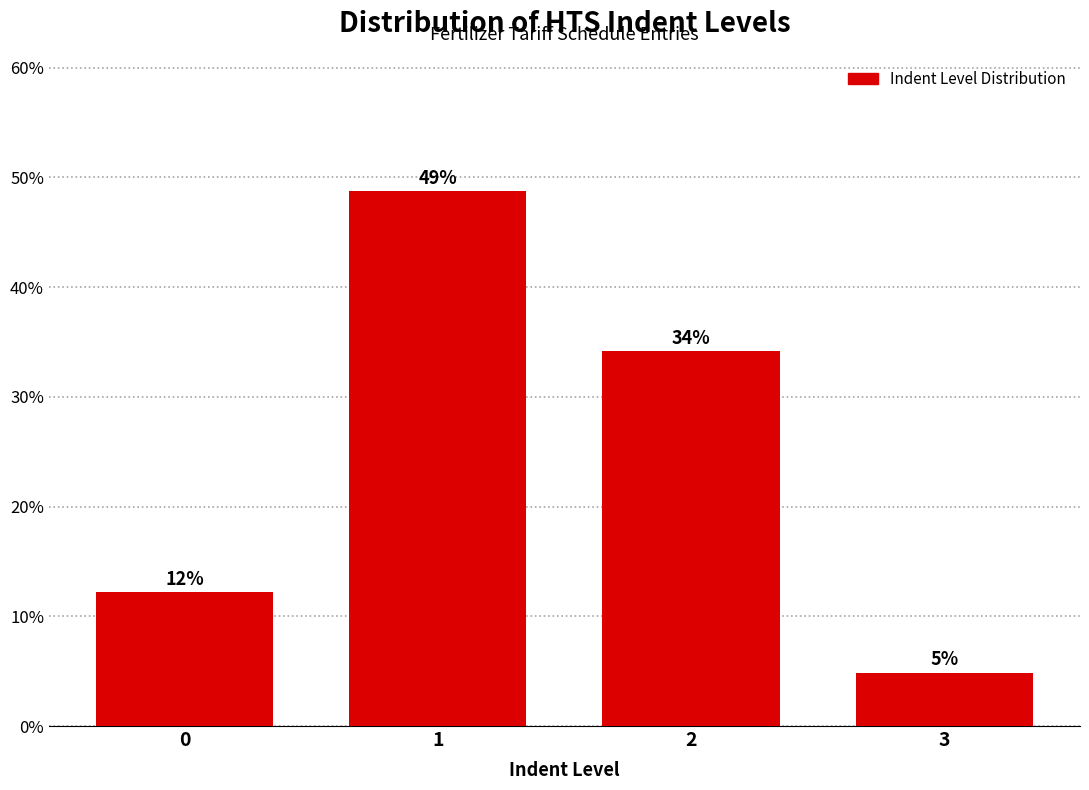

What is the ratio of the value at 1 to the value at 2?

1.4